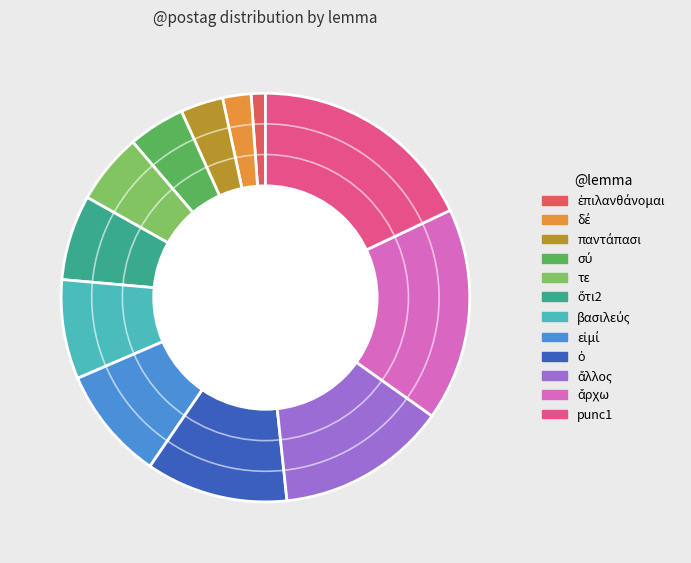

Which slice is the largest?

punc1